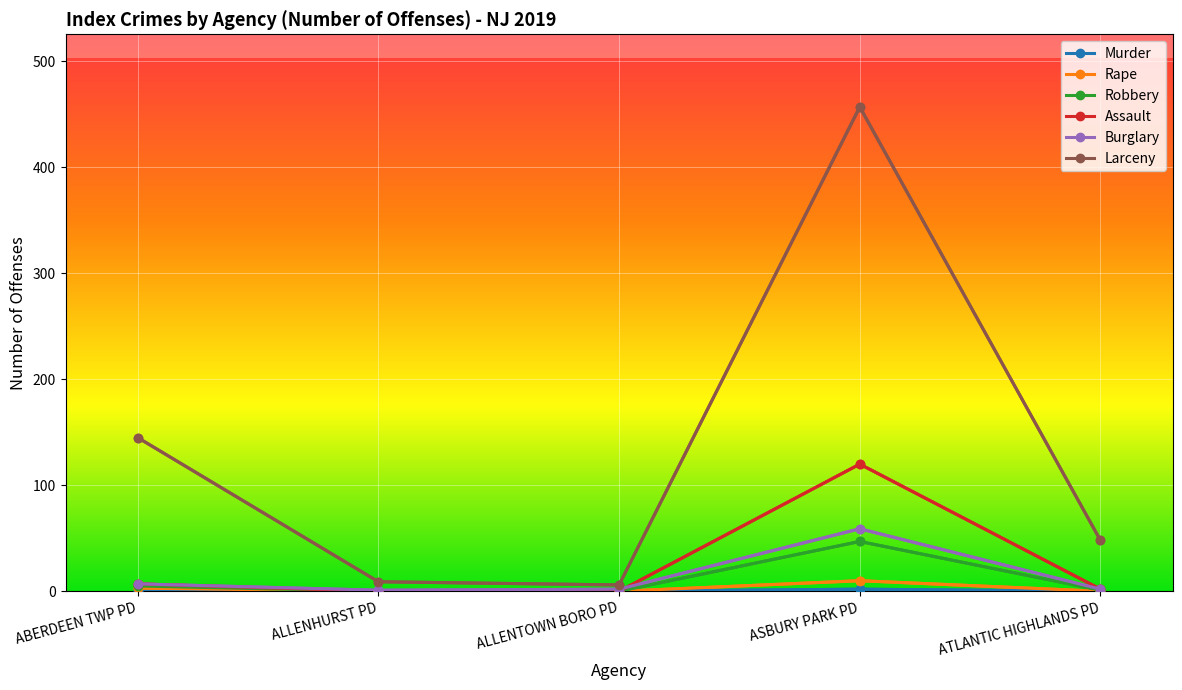

Does the chart display data point markers on the line(s)?

Yes